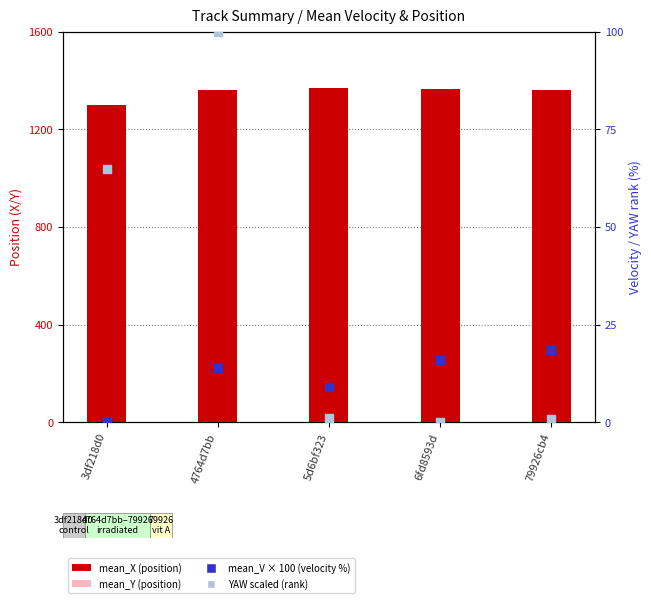

At how many categories does at least one series exceed 733?

5